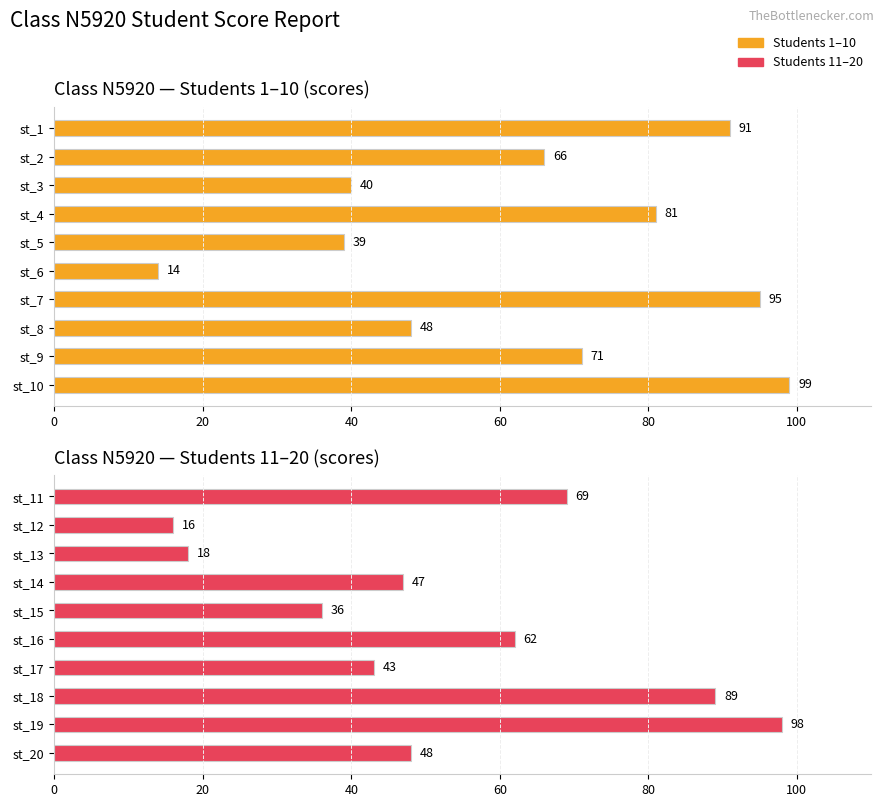

What is the average value of the Class N5920 — Students 11–20 (scores) series?

53